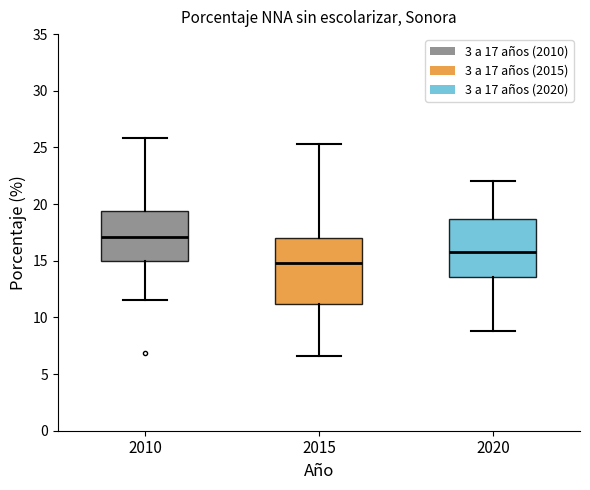

Which box's median line is the lowest?

2015